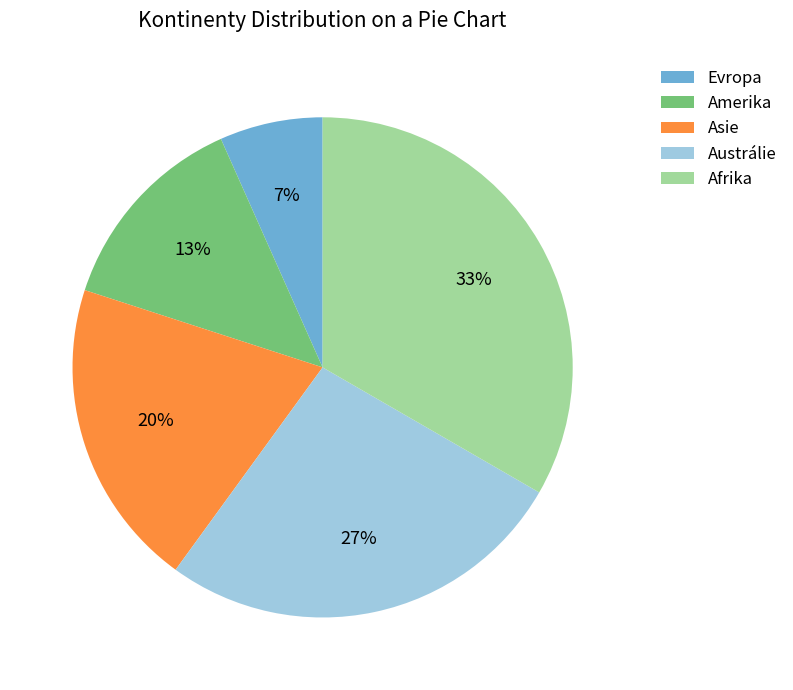

Count the number of slices in the pie.

5